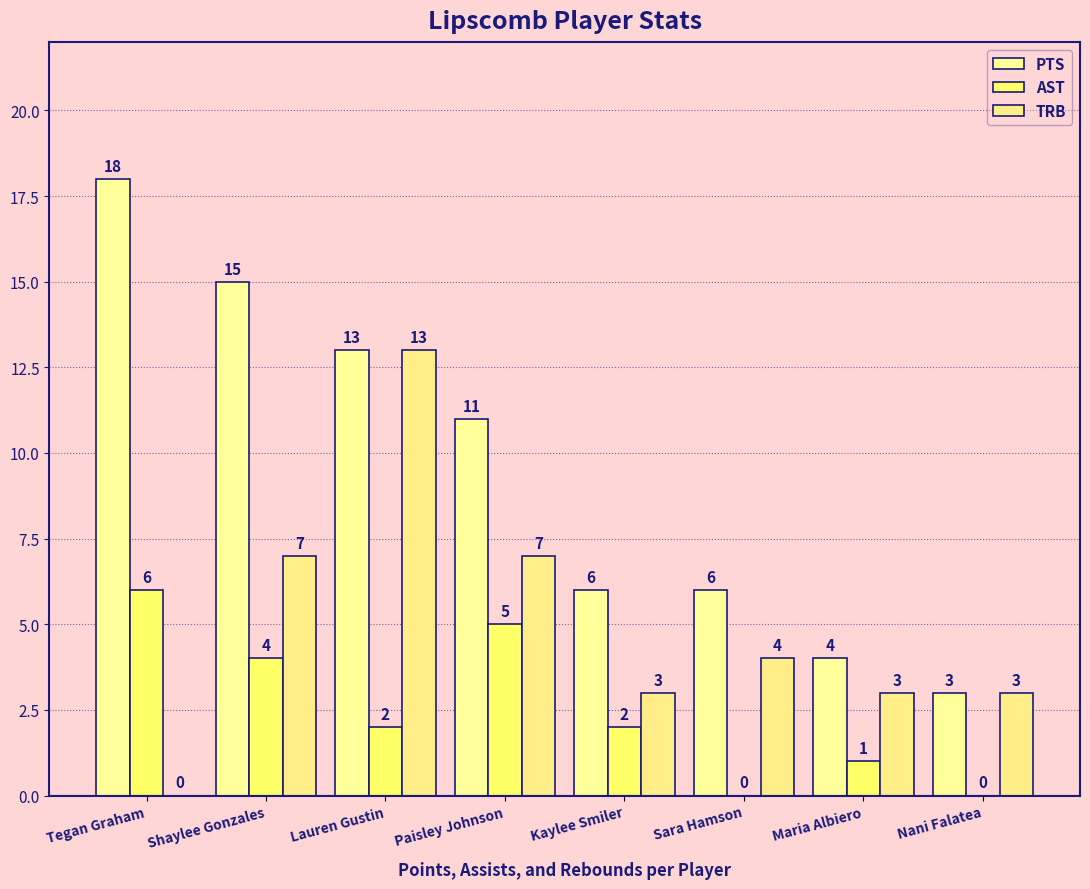

What is the difference between the highest and lowest values at Maria Albiero?

3